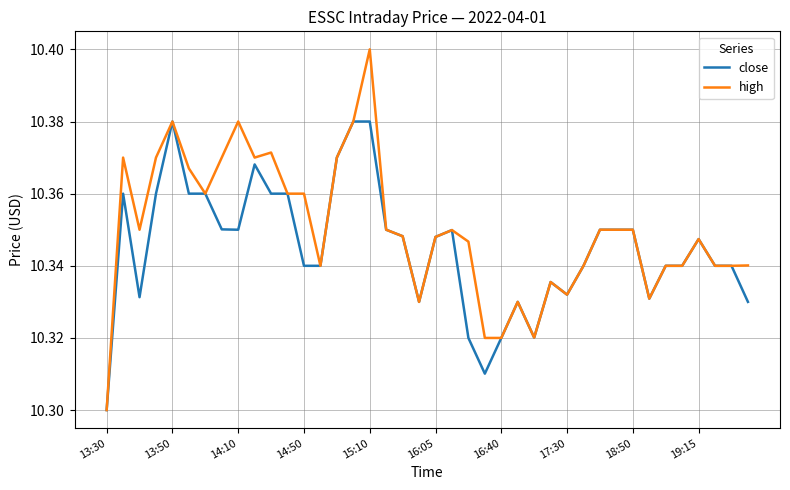

Which series has the largest total across all categories?

high